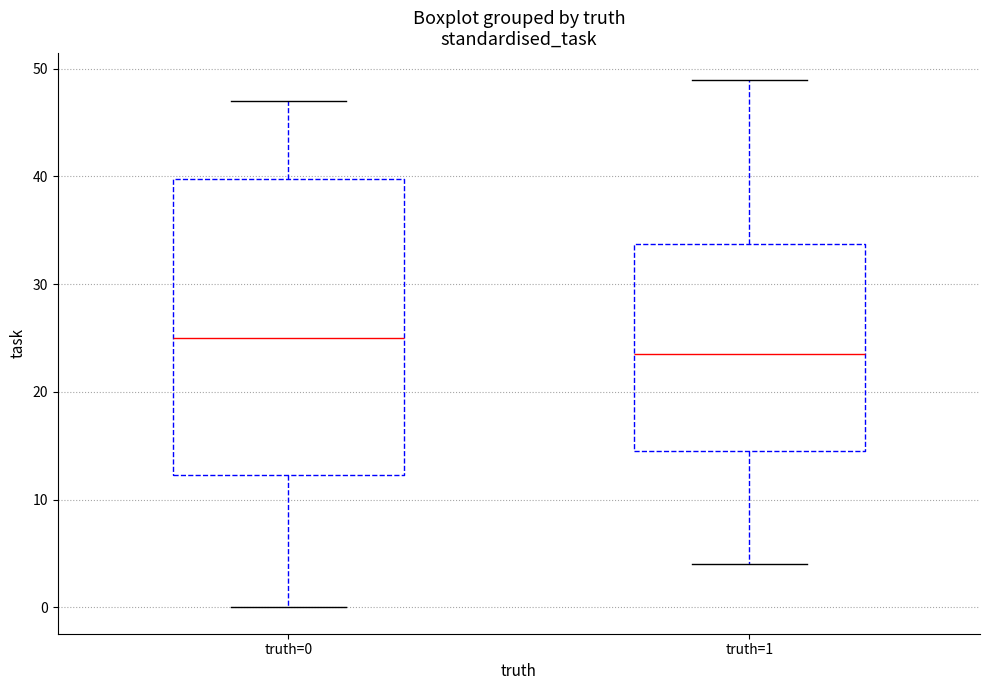

Which box is the tallest, from its lower edge to its upper edge?

truth=0